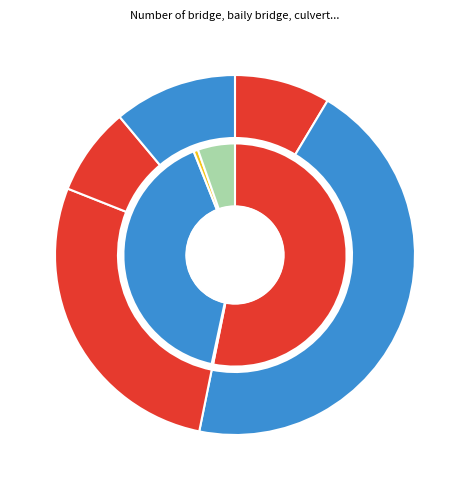

Is it true that Ramgati is 4% of the pie?

True